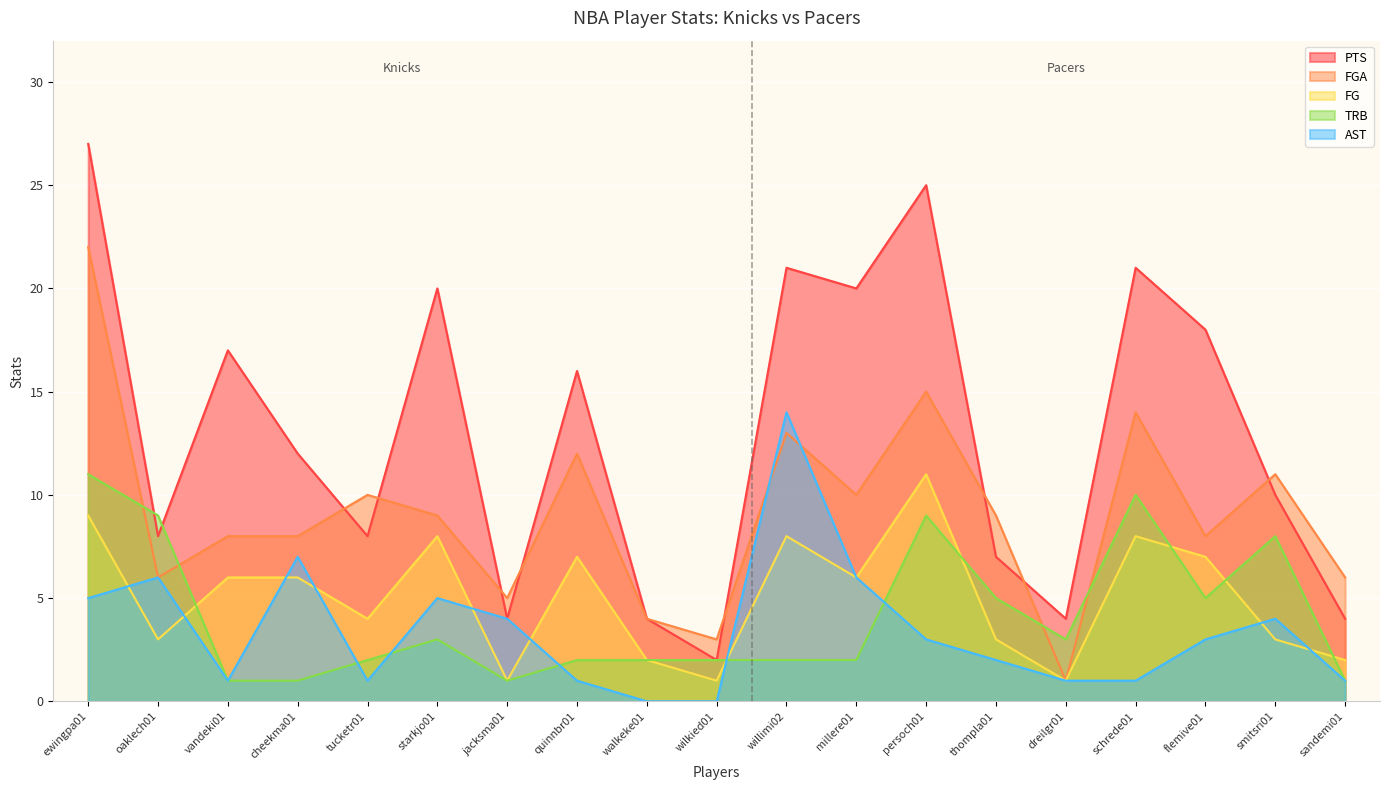

What is the highest value of the PTS series?

27